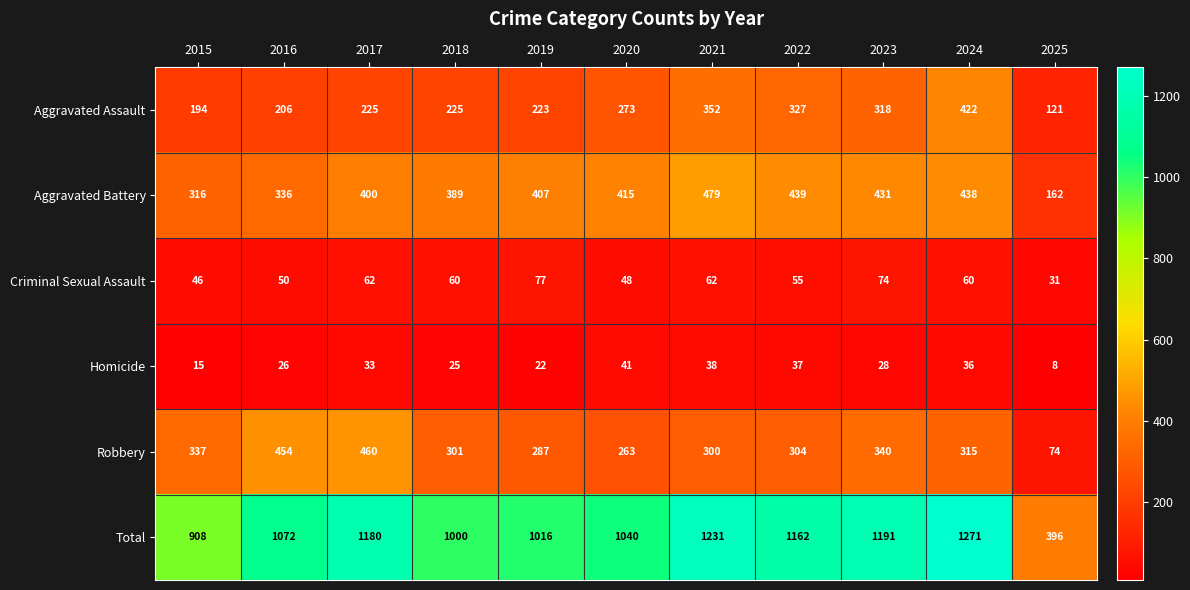

At which category does the chart reach its minimum across all series?

2025